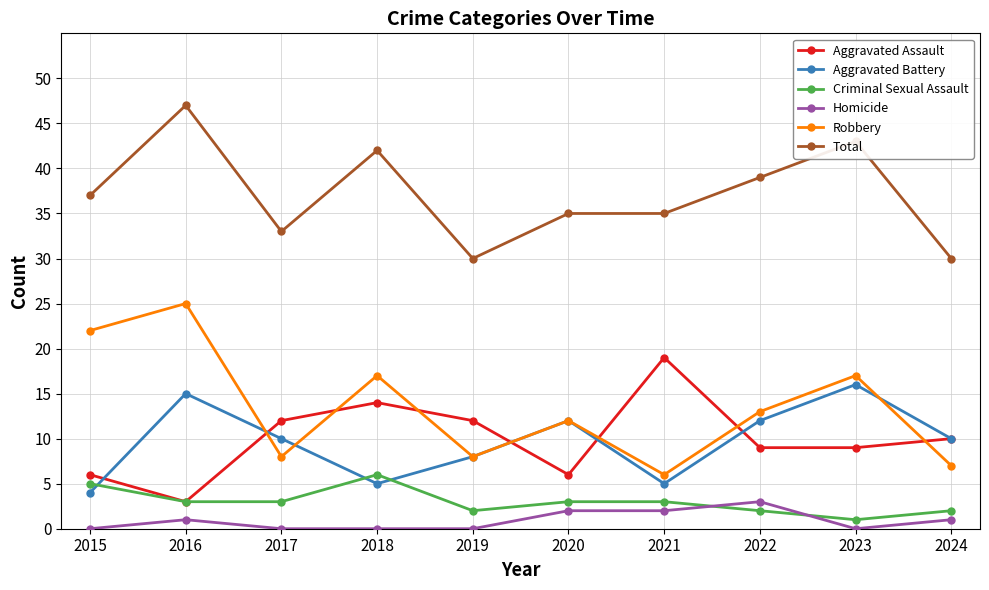

After their last crossing, which series has the higher values: Robbery or Aggravated Battery?

Aggravated Battery